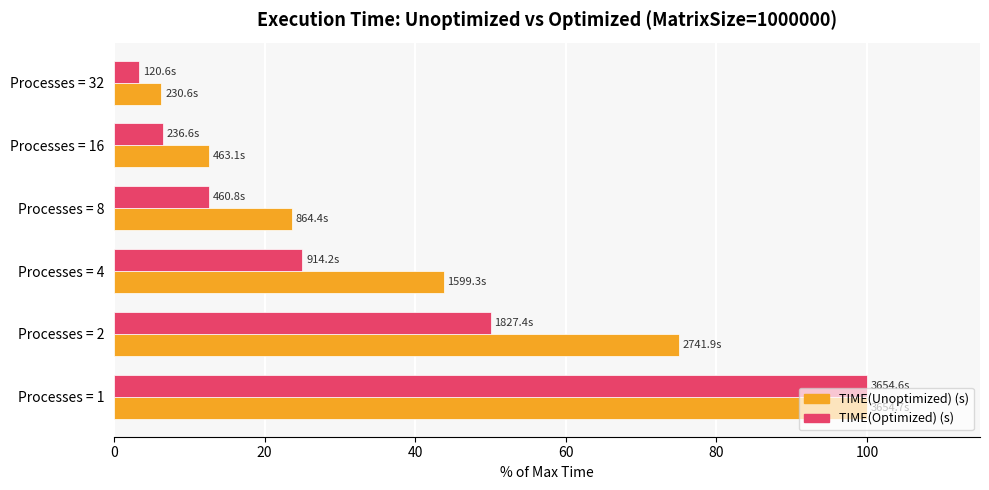

Which series has the largest total across all categories?

TIME(Unoptimized) (s)